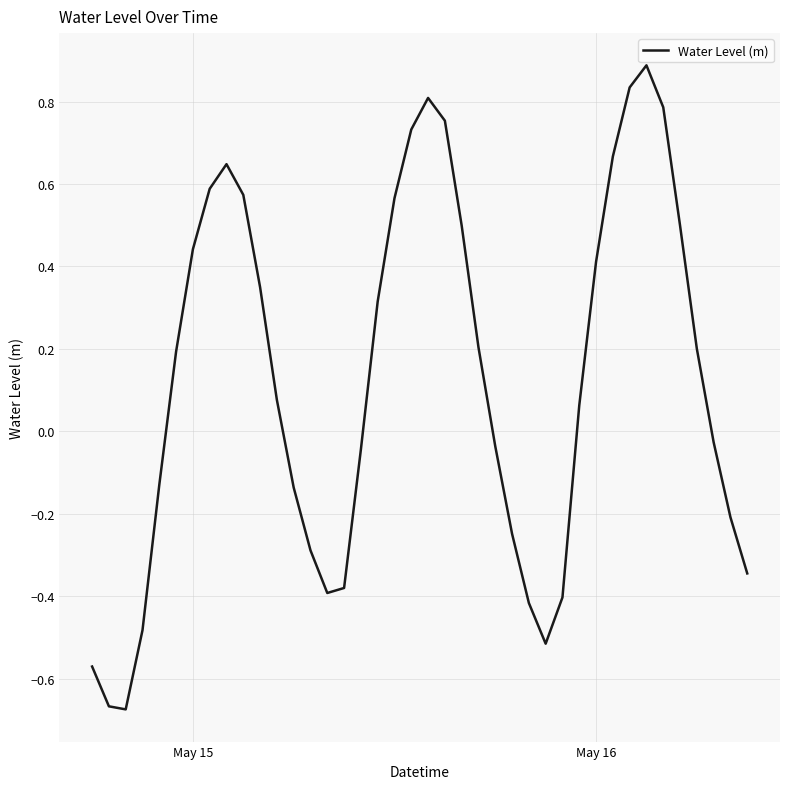

What is the maximum value shown in the chart?

0.9